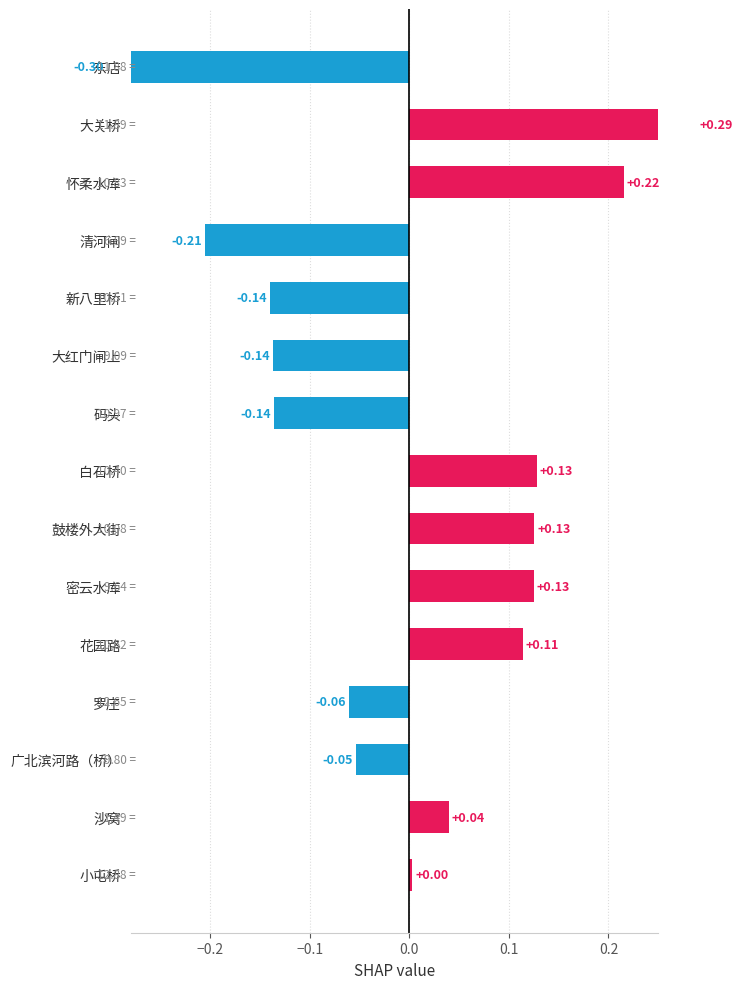

What is the difference between the maximum and second lowest values?

0.5